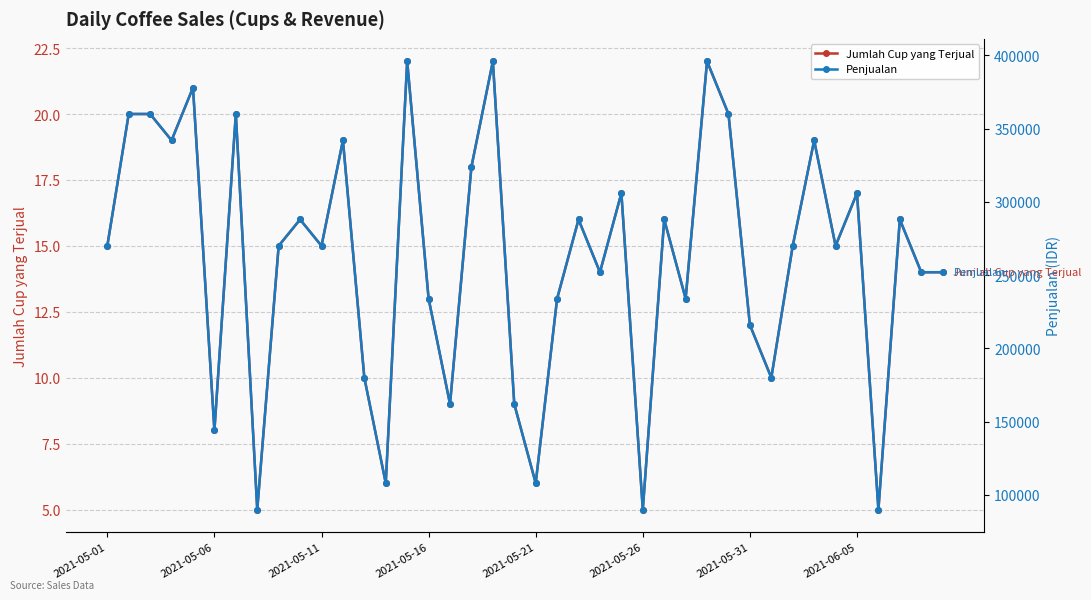

Is this an area chart (filled region under the line)?

No